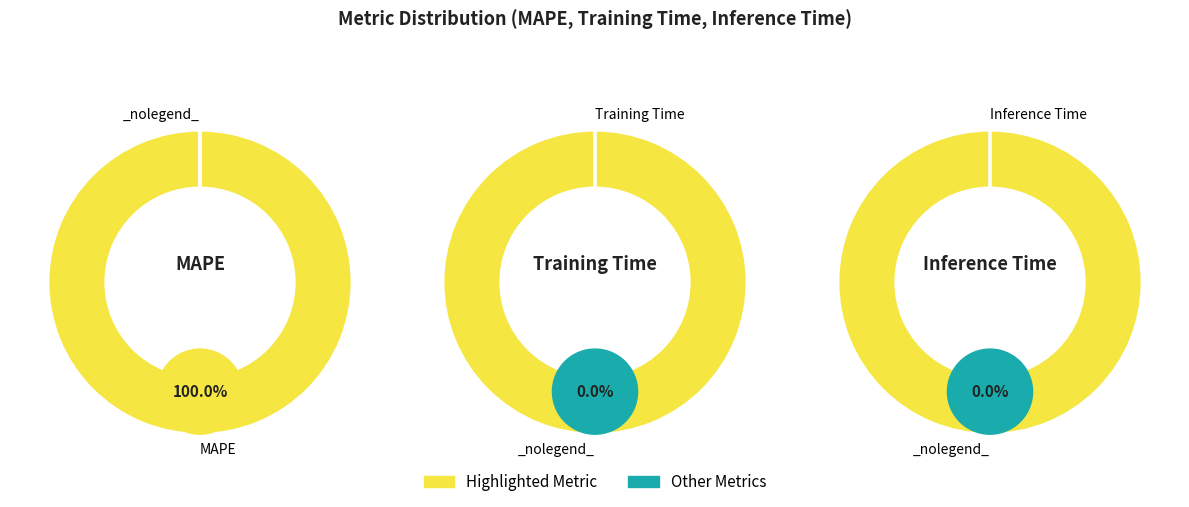

The MAPE slice represents 86% of the pie. True or false?

False